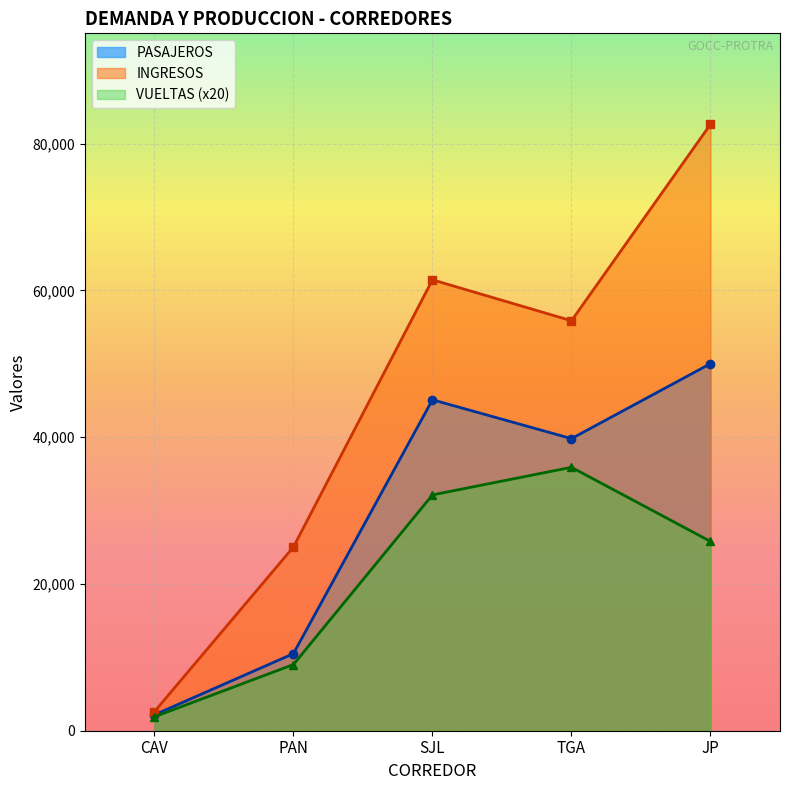

How many lines are shown in the chart?

3